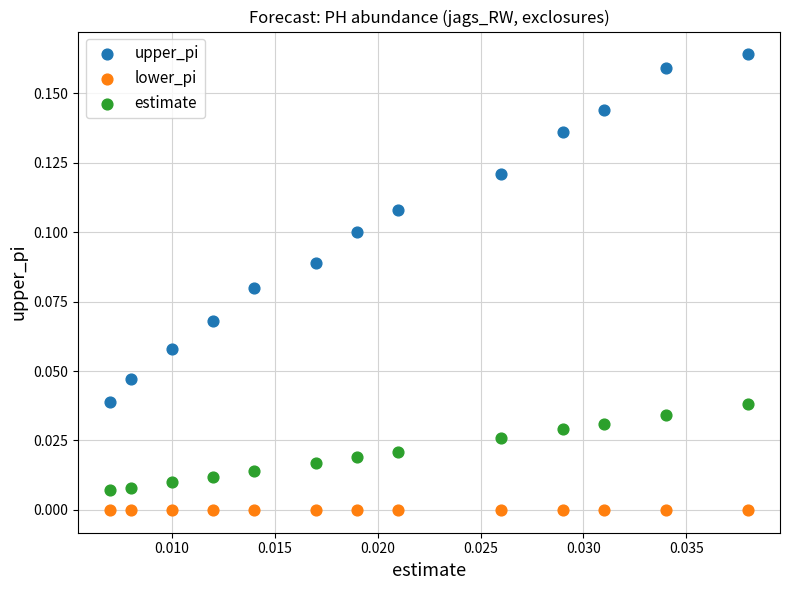

Which series contains the highest Y value?

upper_pi